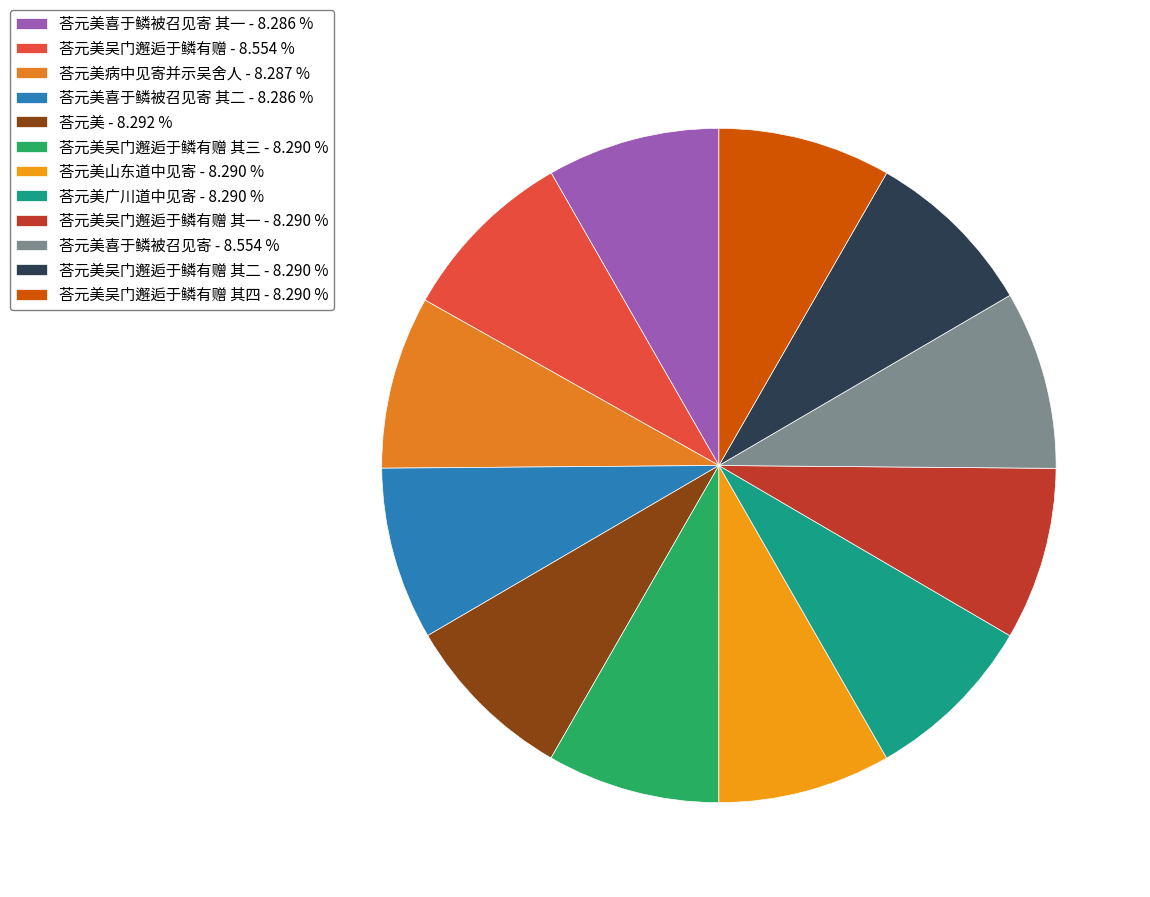

Is there any slice that represents more than half of the pie?

No